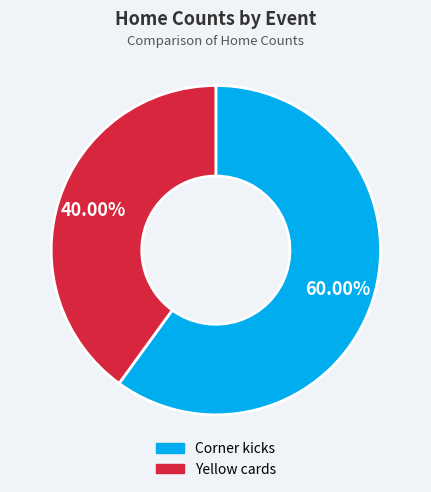

Which slice is the largest?

Corner kicks